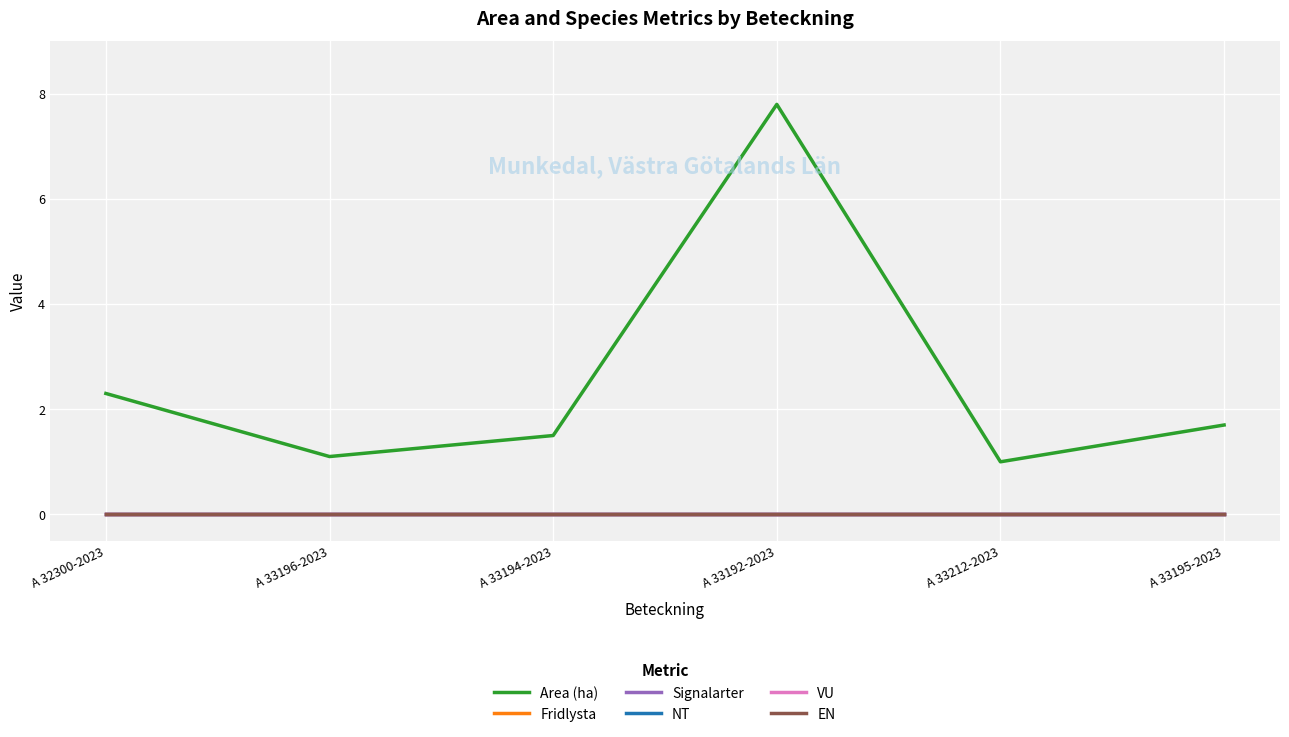

At which category is the sum across all series the highest?

A 33192-2023